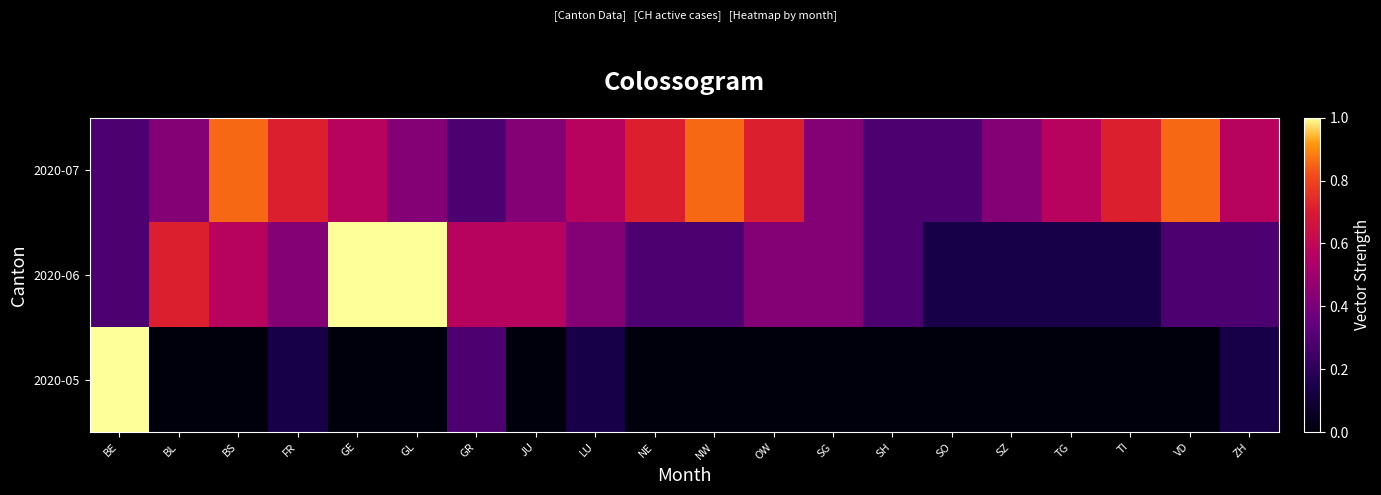

Reading left to right, list all the values displayed in this chart.

2020-05: BE=1.0	BL=0.0	BS=0.0	FR=0.1	GE=0.0	GL=0.0	GR=0.3	JU=0.0	LU=0.1	NE=0.0	NW=0.0	OW=0.0	SG=0.0	SH=0.0	SO=0.0	SZ=0.0	TG=0.0	TI=0.0	VD=0.0	ZH=0.1
2020-06: BE=0.3	BL=0.7	BS=0.6	FR=0.4	GE=1.0	GL=1.0	GR=0.6	JU=0.6	LU=0.4	NE=0.3	NW=0.3	OW=0.4	SG=0.4	SH=0.3	SO=0.1	SZ=0.1	TG=0.1	TI=0.1	VD=0.3	ZH=0.3
2020-07: BE=0.3	BL=0.4	BS=0.9	FR=0.7	GE=0.6	GL=0.4	GR=0.3	JU=0.4	LU=0.6	NE=0.7	NW=0.9	OW=0.7	SG=0.4	SH=0.3	SO=0.3	SZ=0.4	TG=0.6	TI=0.7	VD=0.9	ZH=0.6